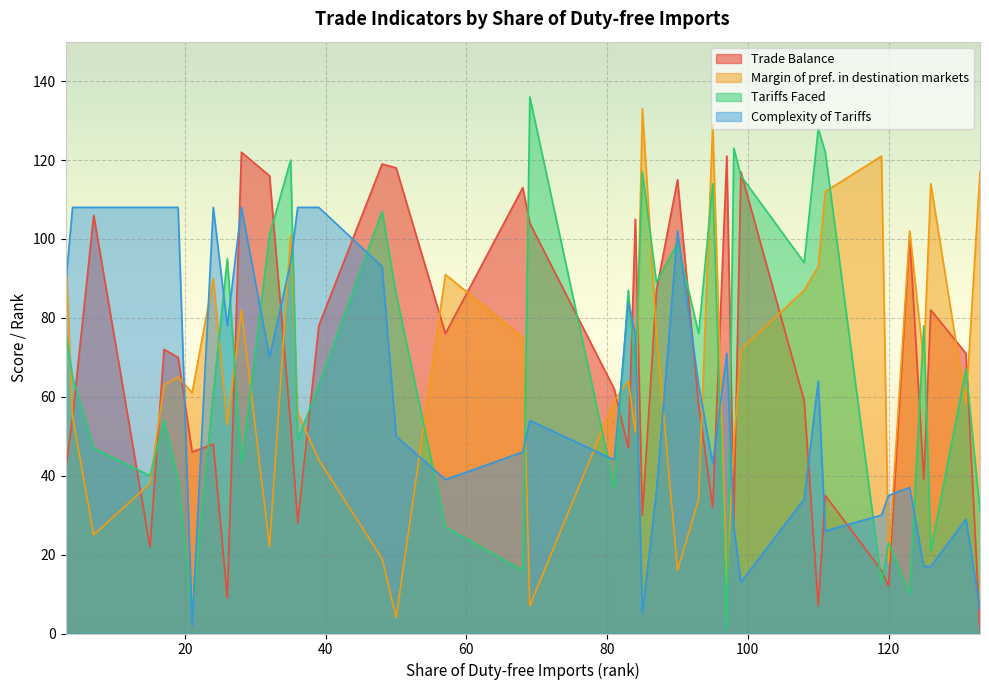

True or false: Complexity of Tariffs has more than 2 interior local peaks.

True